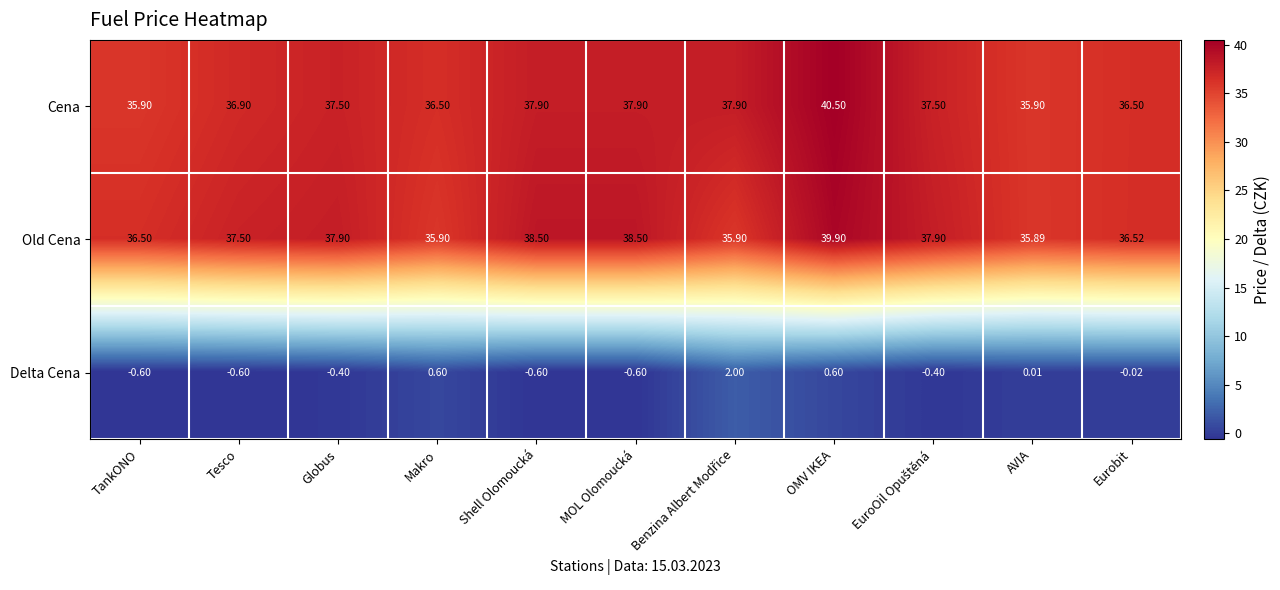

Is the value of Delta Cena at Globus greater than the value of Old Cena at OMV IKEA?

No